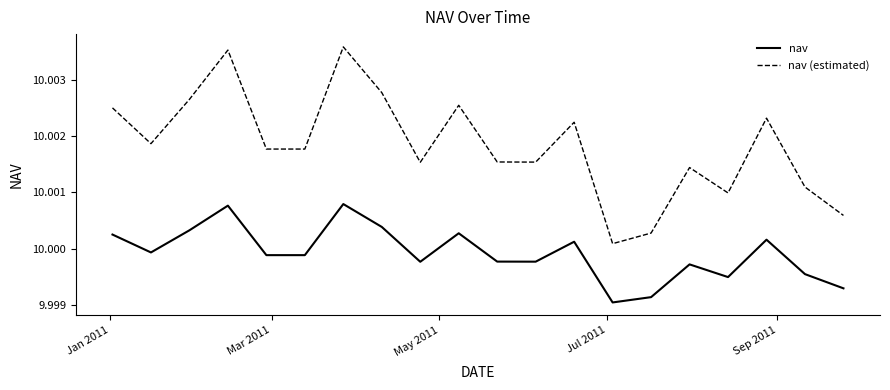

True or false: nav (estimated) and nav intersect in this chart.

False